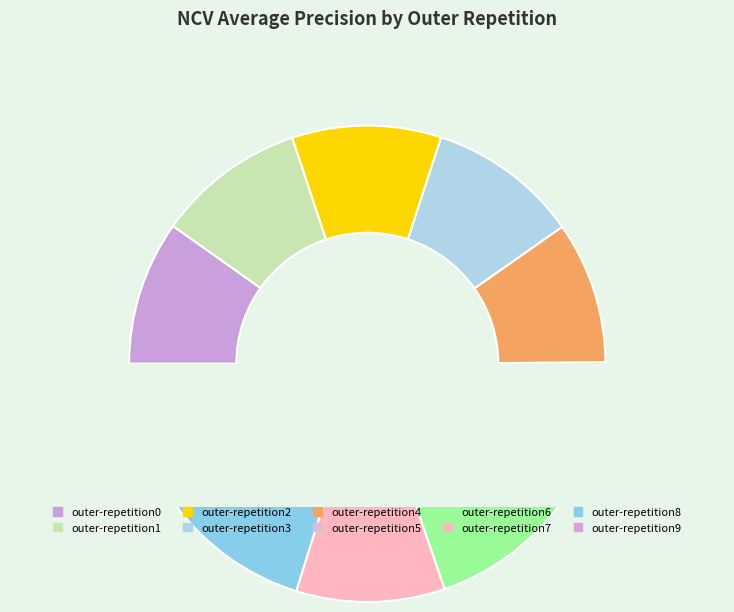

Rank the categories by value from lowest to highest.

outer-repetition4, outer-repetition0, outer-repetition5, outer-repetition6, outer-repetition8, outer-repetition1, outer-repetition7, outer-repetition9, outer-repetition2, outer-repetition3